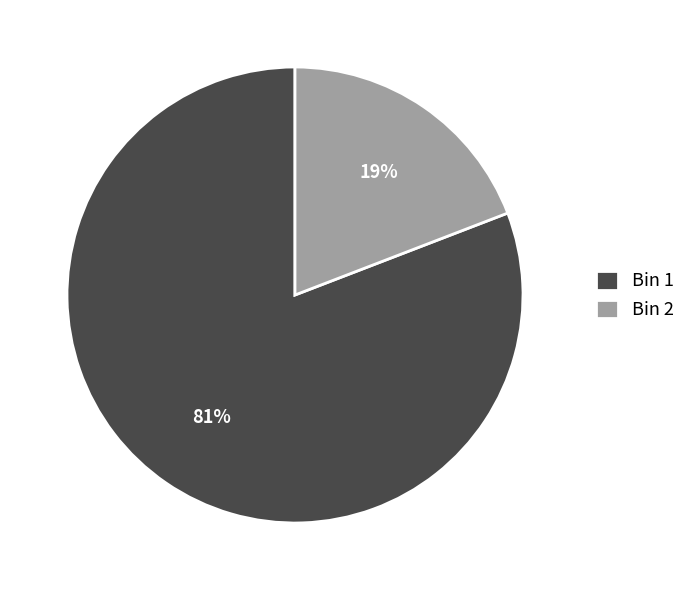

Between Bin 1 and Bin 2, which is larger?

Bin 1